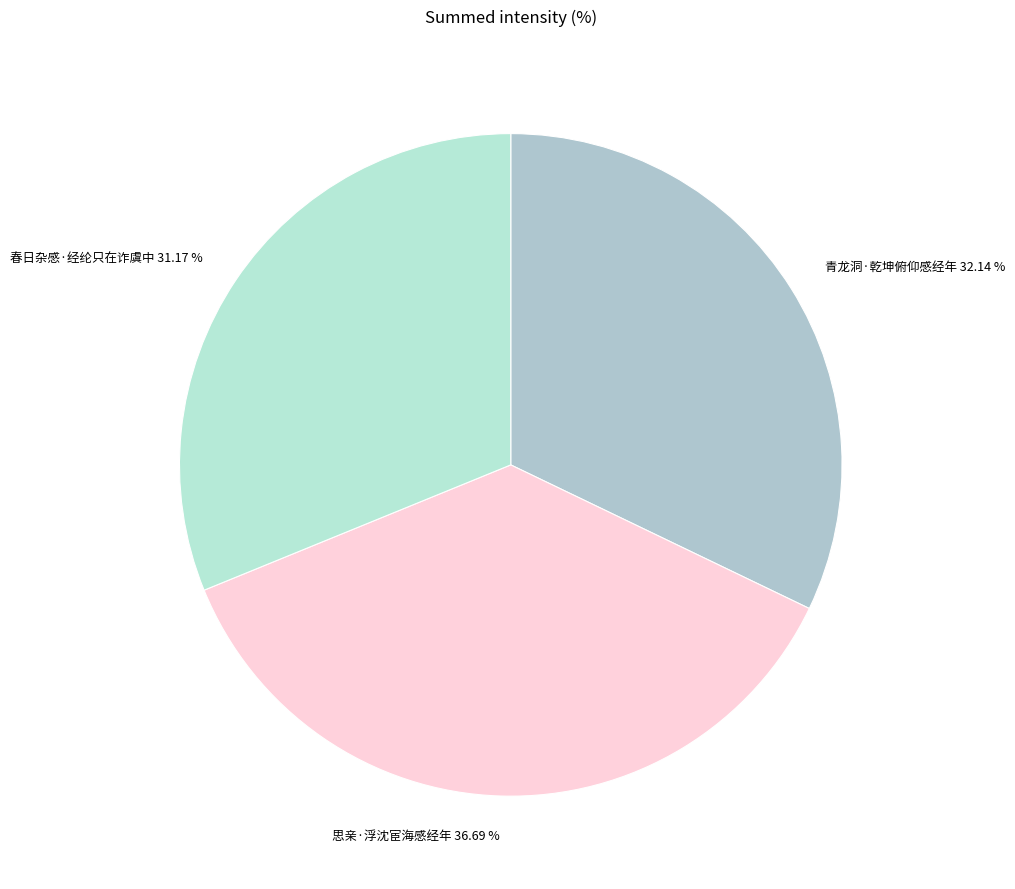

The 思亲·浮沈宦海感经年 slice represents 37% of the pie. True or false?

True